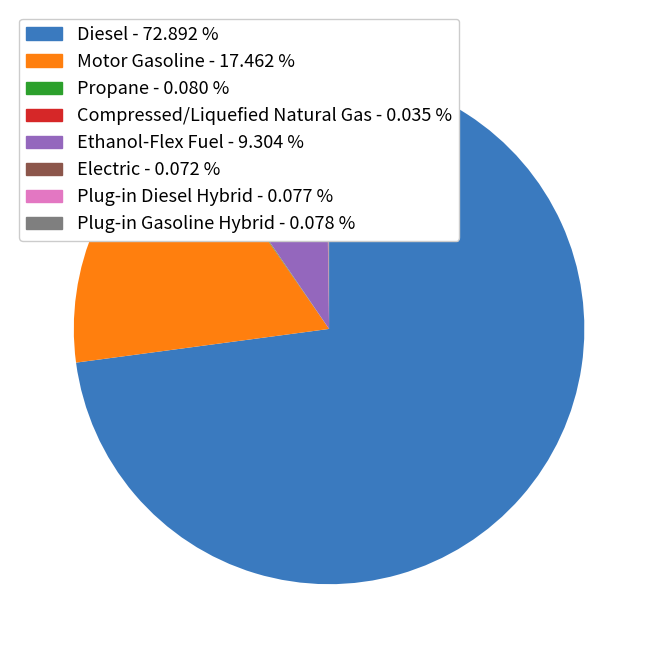

Which category has the biggest portion of the pie?

Diesel